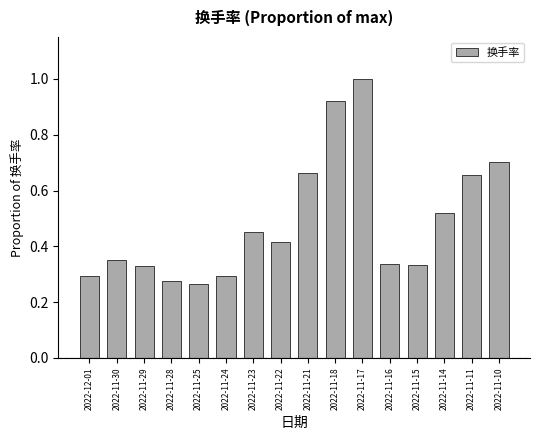

What is the sum of all values?

7.8